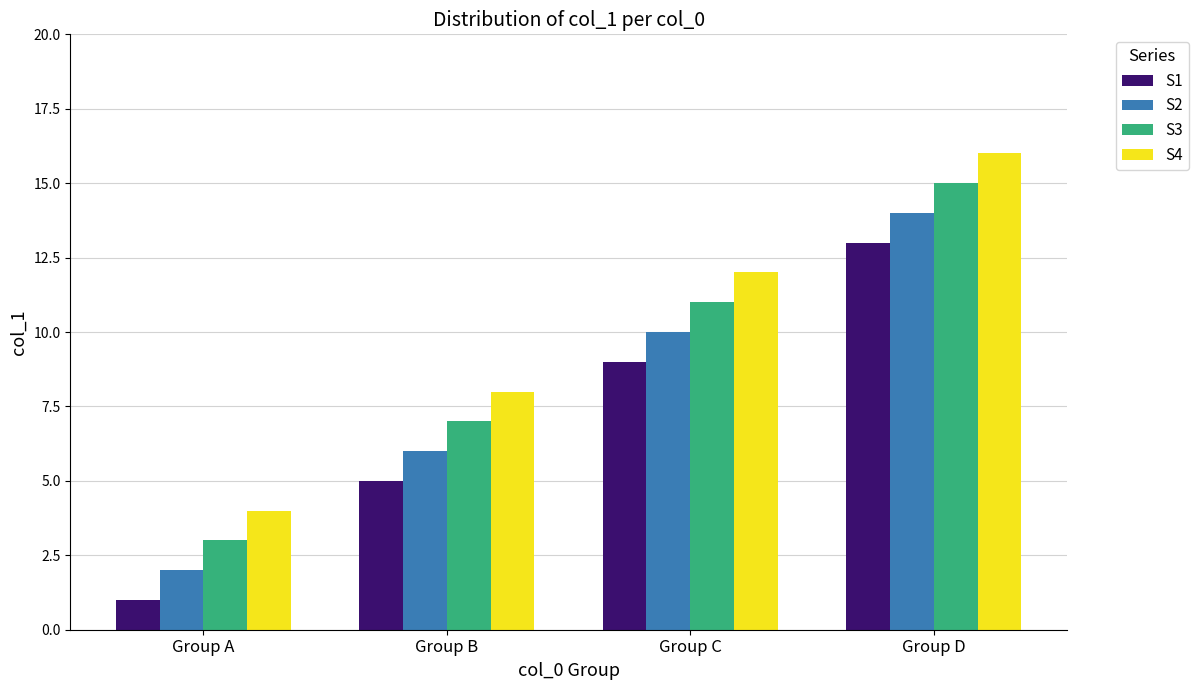

What is the spread (max minus min) of values at Group B?

3